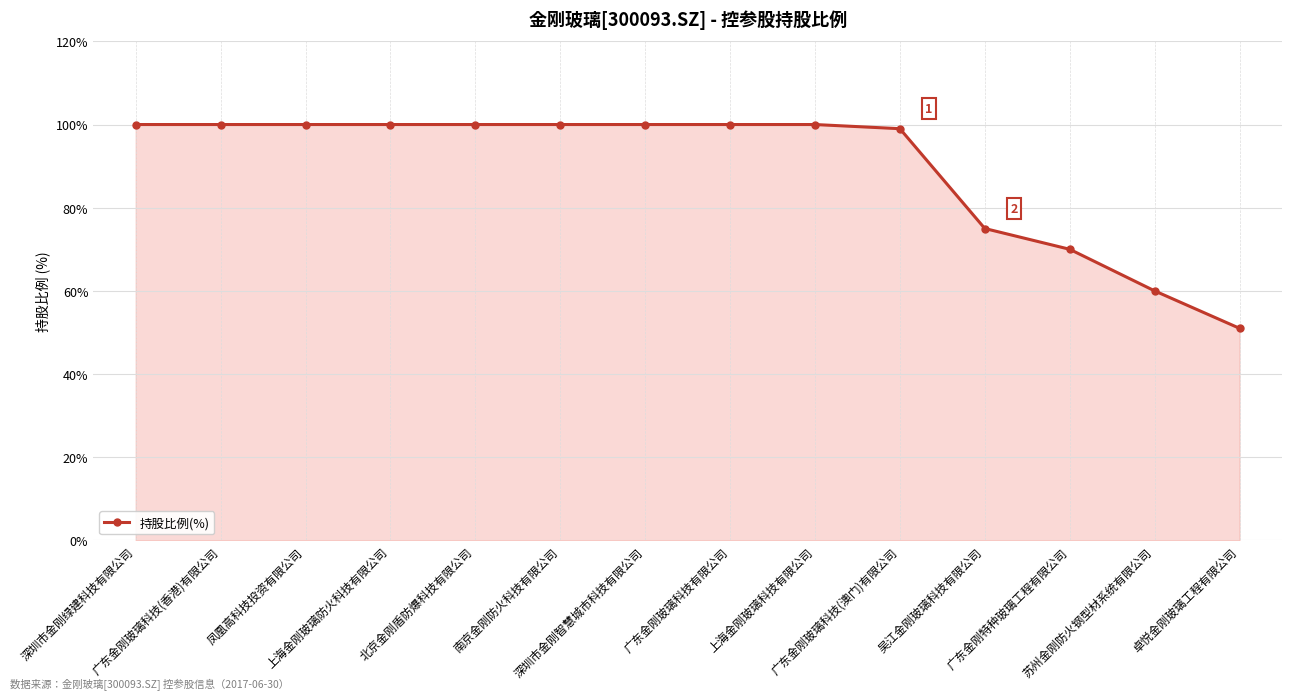

True or false: the data shows 51 at 卓悦金刚玻璃工程有限公司.

True